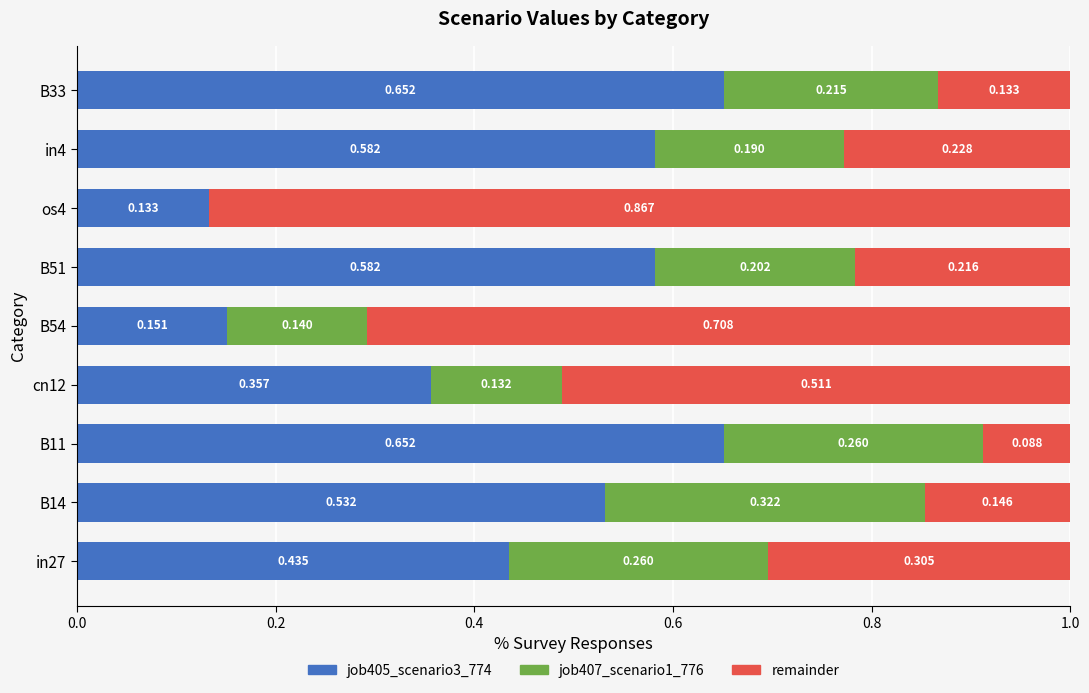

What are all the series names shown in the legend?

job405_scenario3_774, job407_scenario1_776, remainder